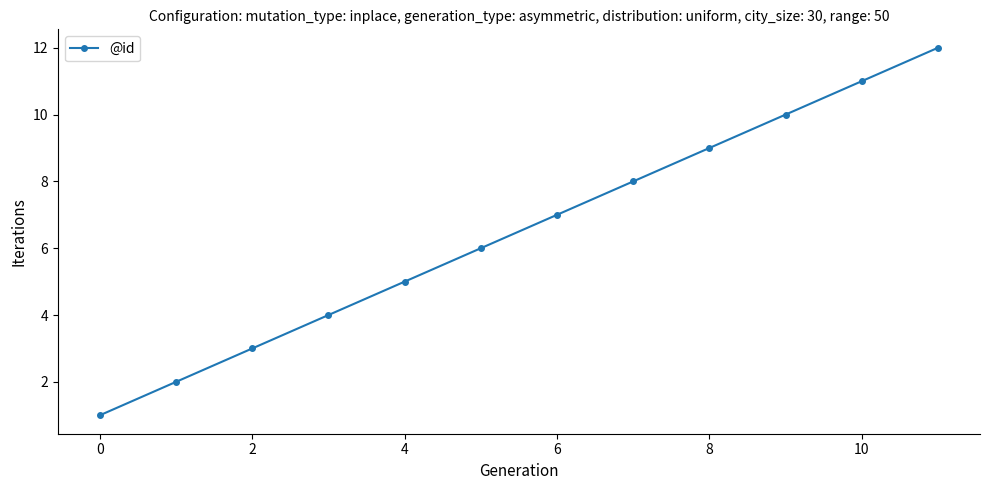

True or false: there are more than 0 points higher than both neighbors.

False